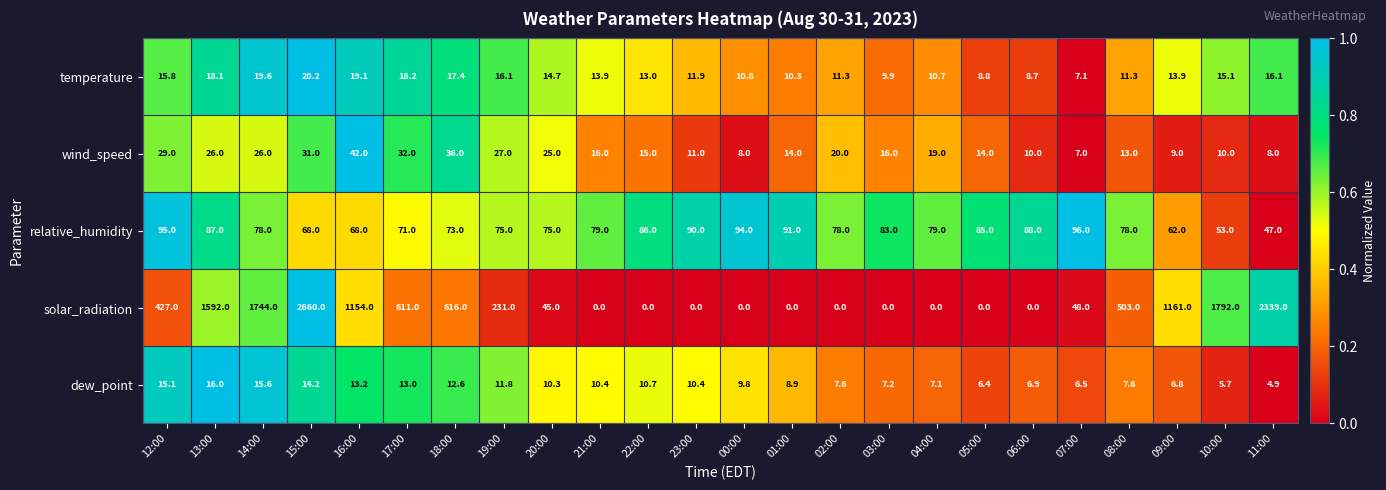

What is the difference between the highest and lowest values at 12:00?

411.9